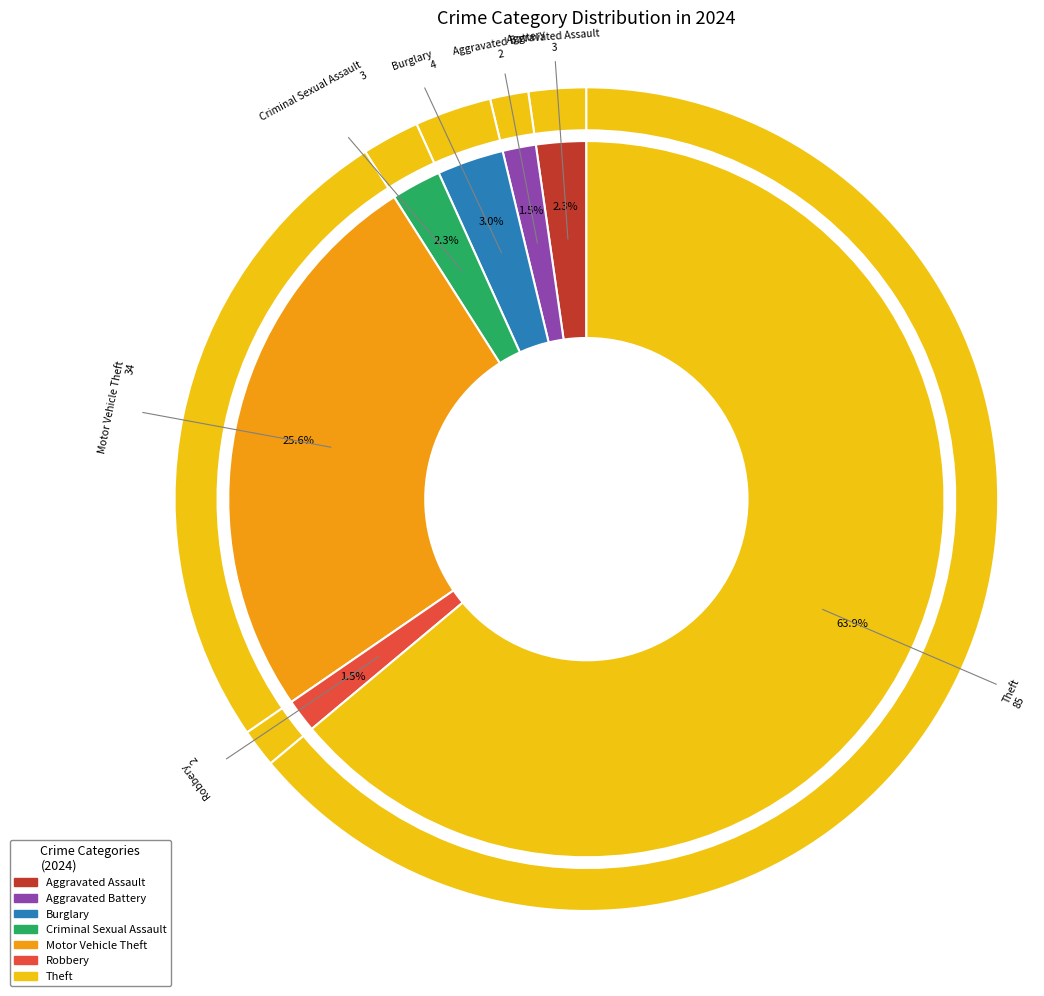

What is the change in value from Aggravated Assault to Theft?

+82